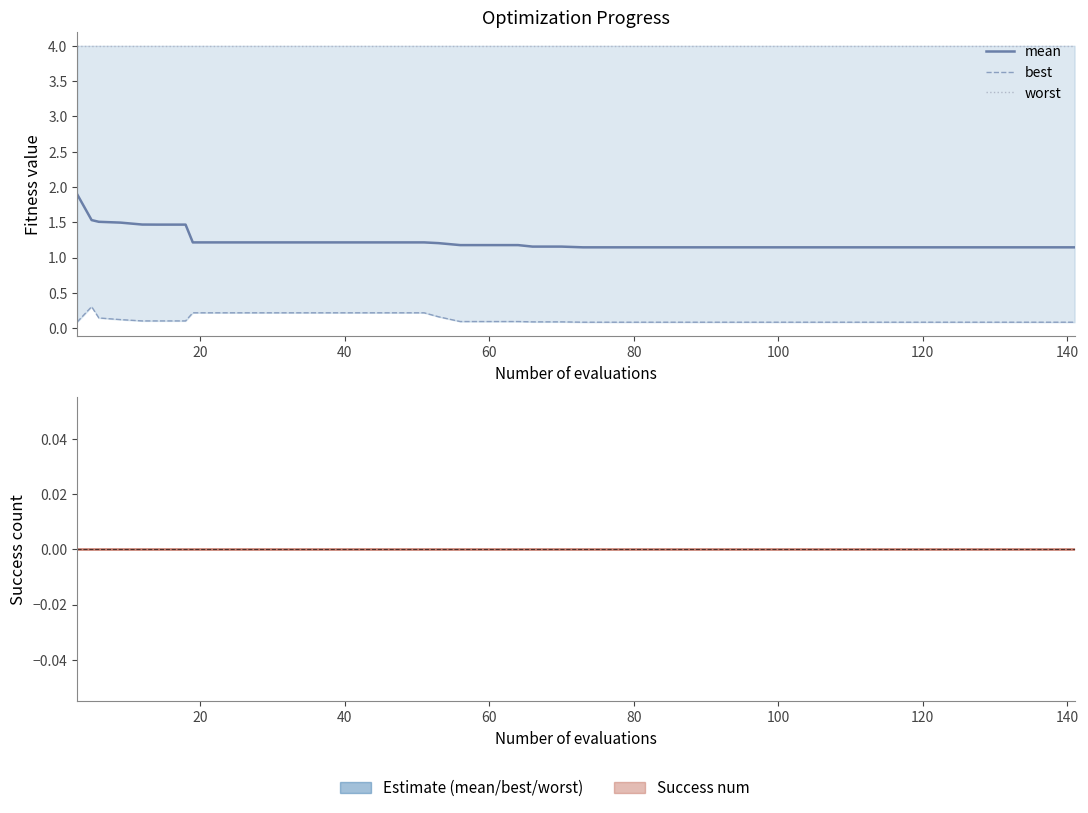

Count the number of data series in this chart.

4